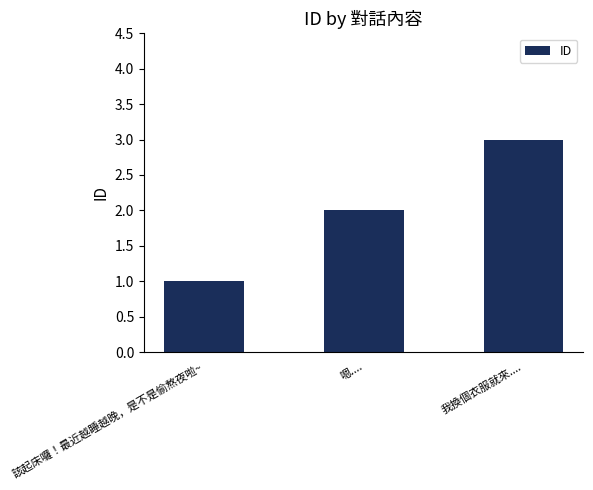

Count the number of categories in the chart.

3